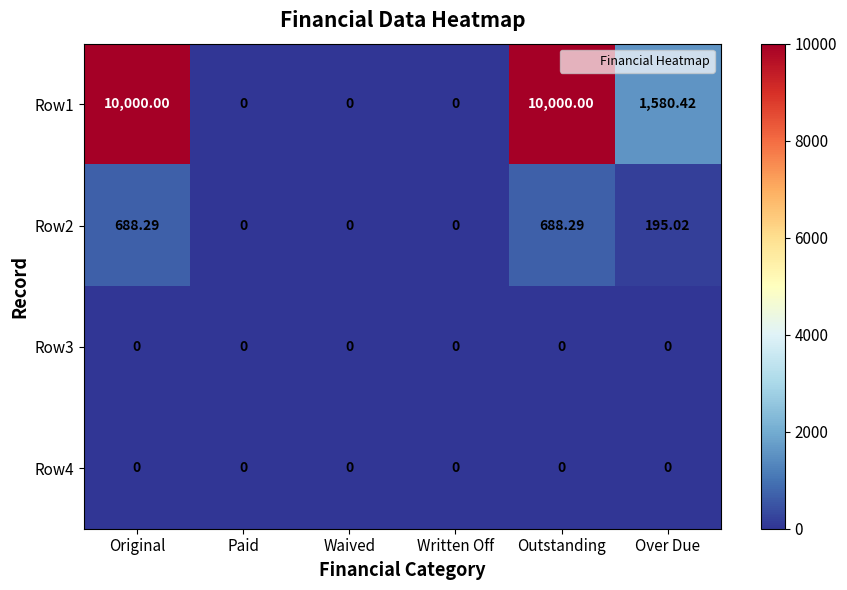

How many positive values does the Row1 series have?

3